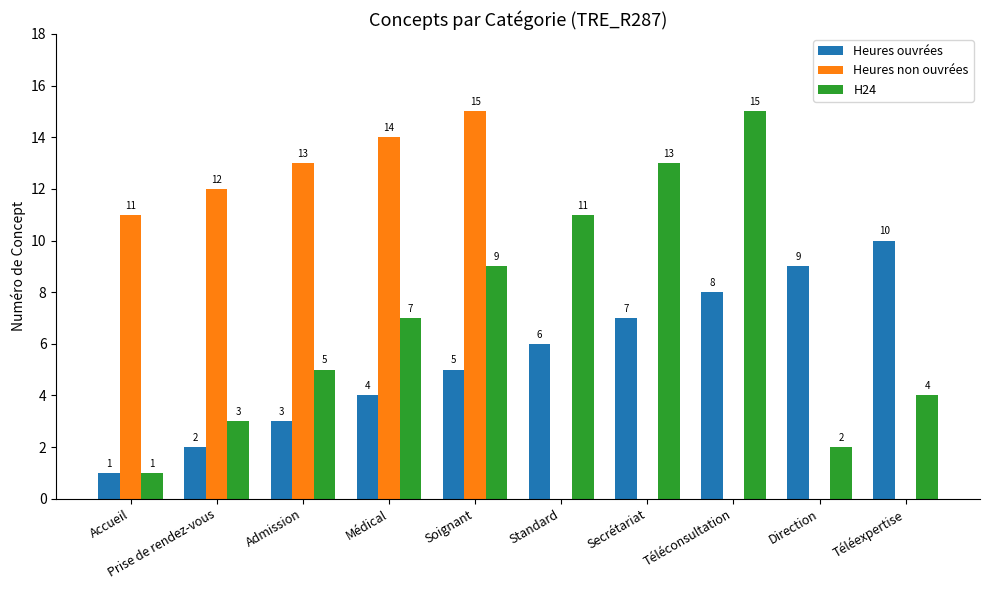

How many series are shown in this chart?

3